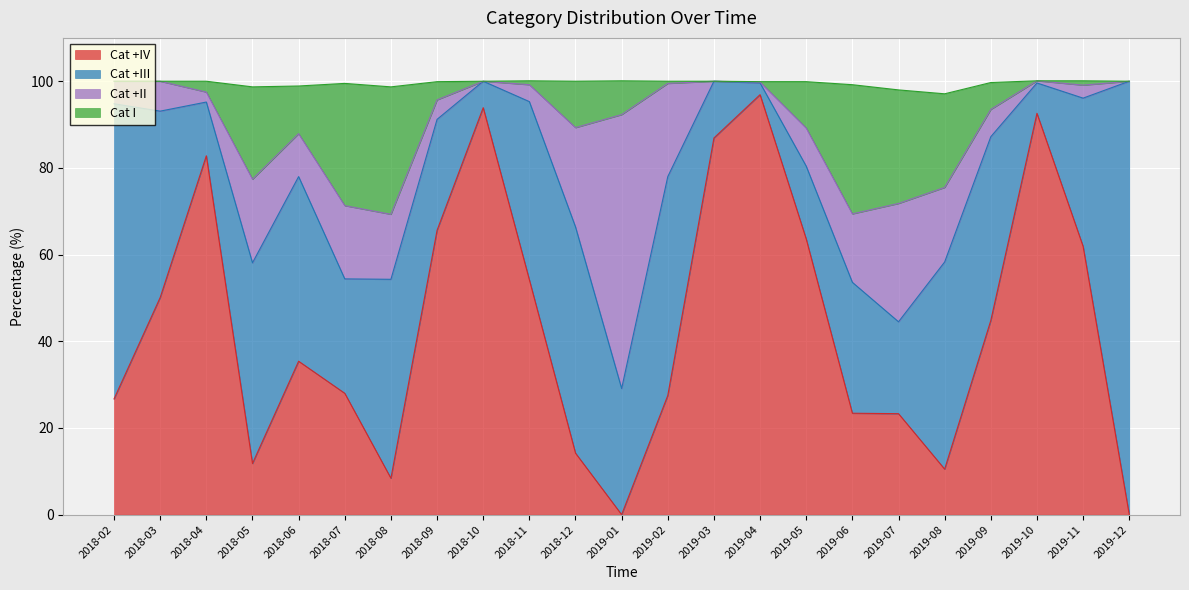

What is the total value across all series at 2018-08?

98.7